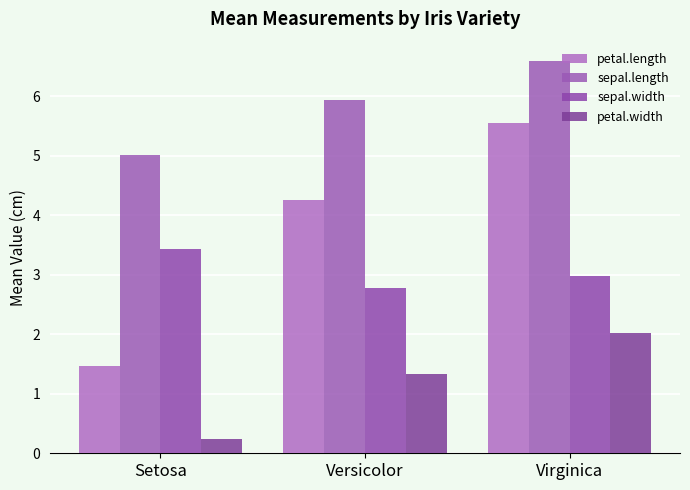

Rank the series at Setosa from lowest to highest value.

petal.width, petal.length, sepal.width, sepal.length